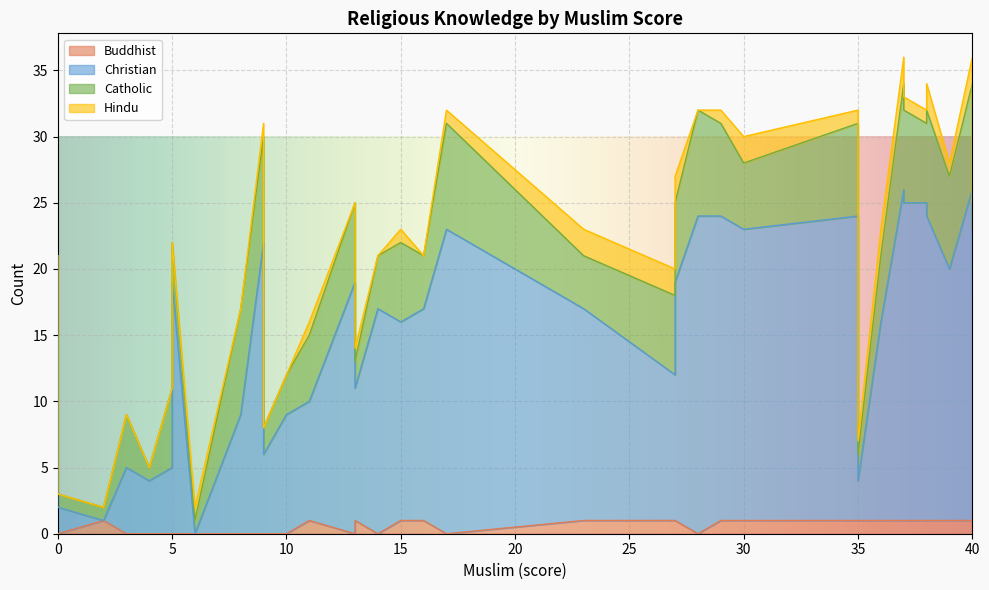

What is the label of the 25th point from the left?

16